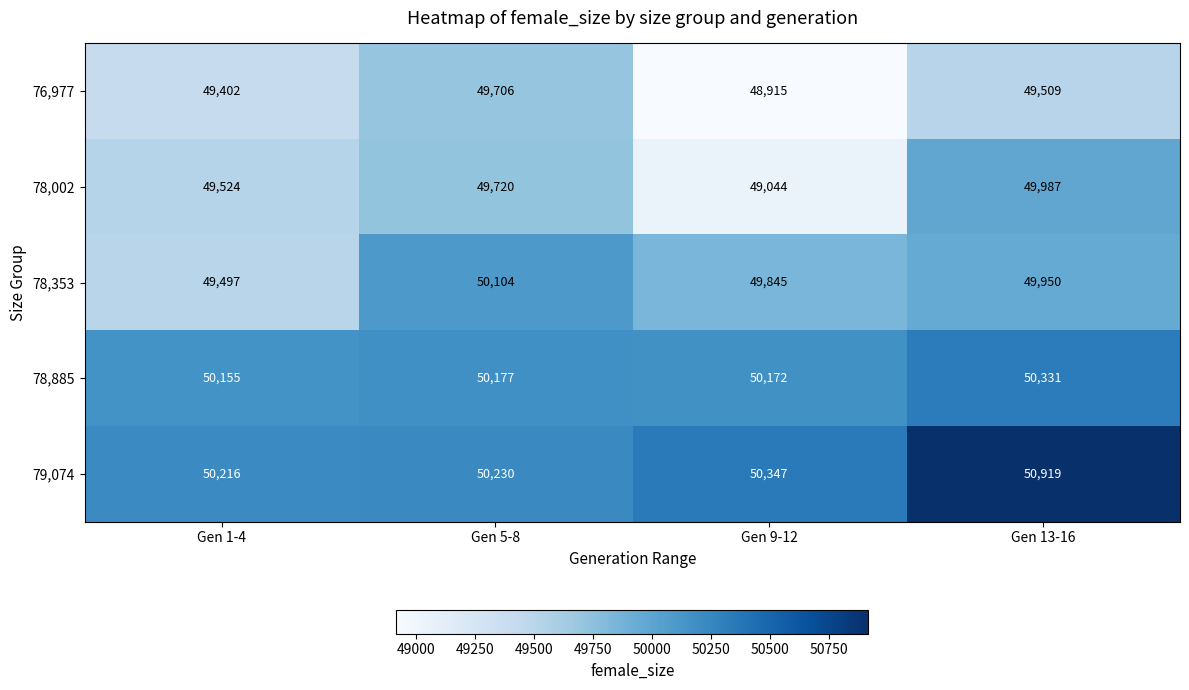

Count the number of categories in the chart.

4